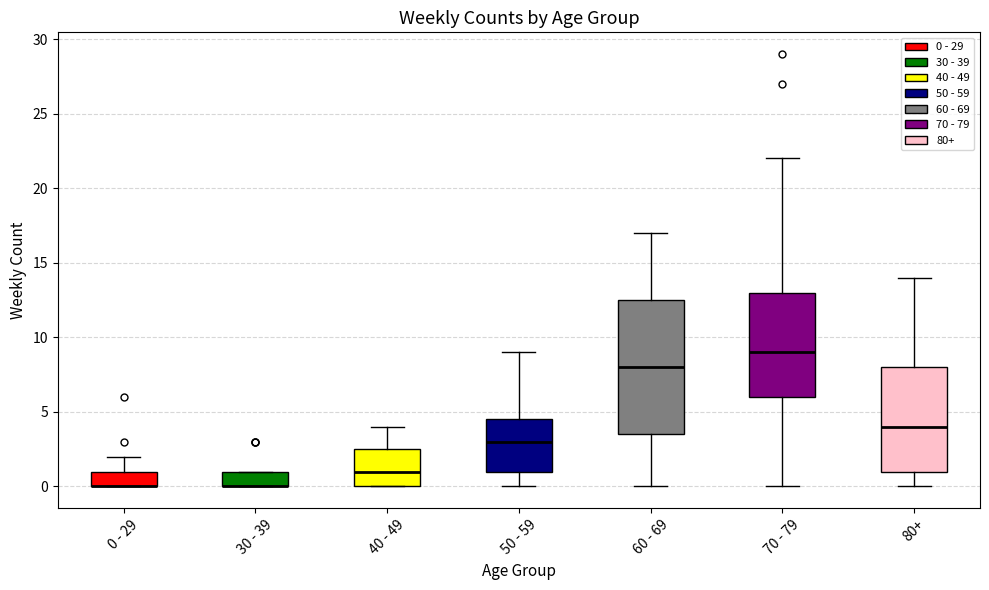

Reading left to right, read every box against the y-axis: the position of its median line, the range the box covers, and the ends of its whiskers. The values are not printed on the chart, so give them approximately, as read against the axis.

0 - 29: median 0.0 (drawn on the box's lower edge), box 0.0 to 1.0, whiskers 0.0 to 2.0
30 - 39: median 0.0 (drawn on the box's lower edge), box 0.0 to 1.0, whiskers 0.0 to 1.0
40 - 49: median 1.0, box 0.0 to 2.5, whiskers 0.0 to 4.0
50 - 59: median 3.0, box 1.0 to 4.5, whiskers 0.0 to 9.0
60 - 69: median 8.0, box 3.5 to 12.5, whiskers 0.0 to 17.0
70 - 79: median 9.0, box 6.0 to 13.0, whiskers 0.0 to 22.0
80+: median 4.0, box 1.0 to 8.0, whiskers 0.0 to 14.0